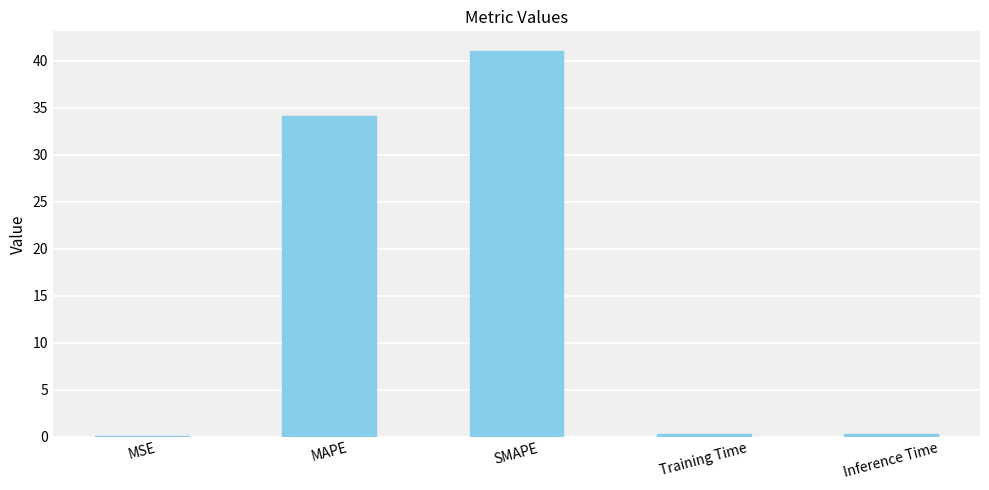

The chart shows a value of 34.1 at MAPE. True or false?

True